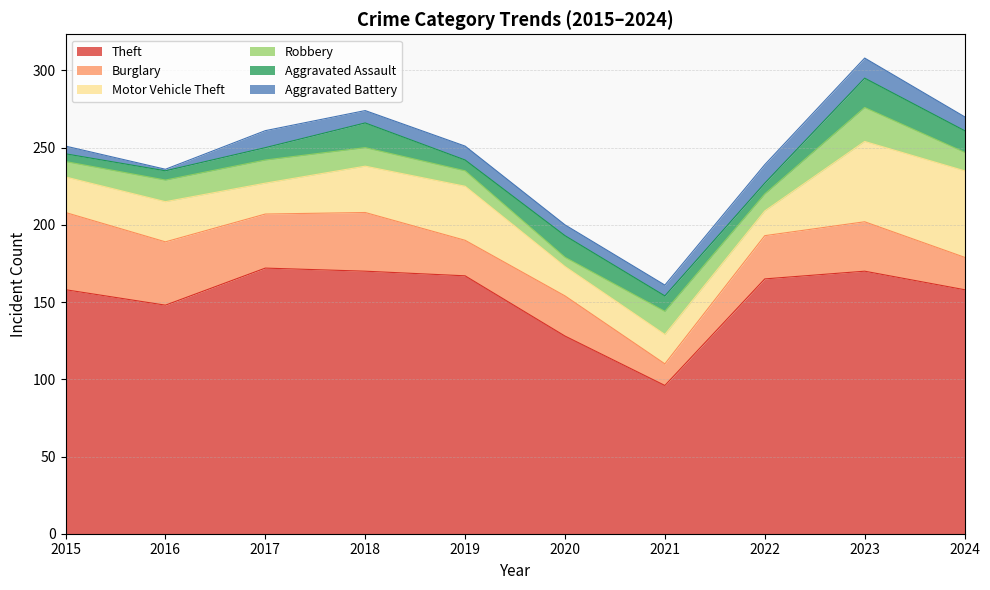

Does the chart have visible grid lines?

Yes